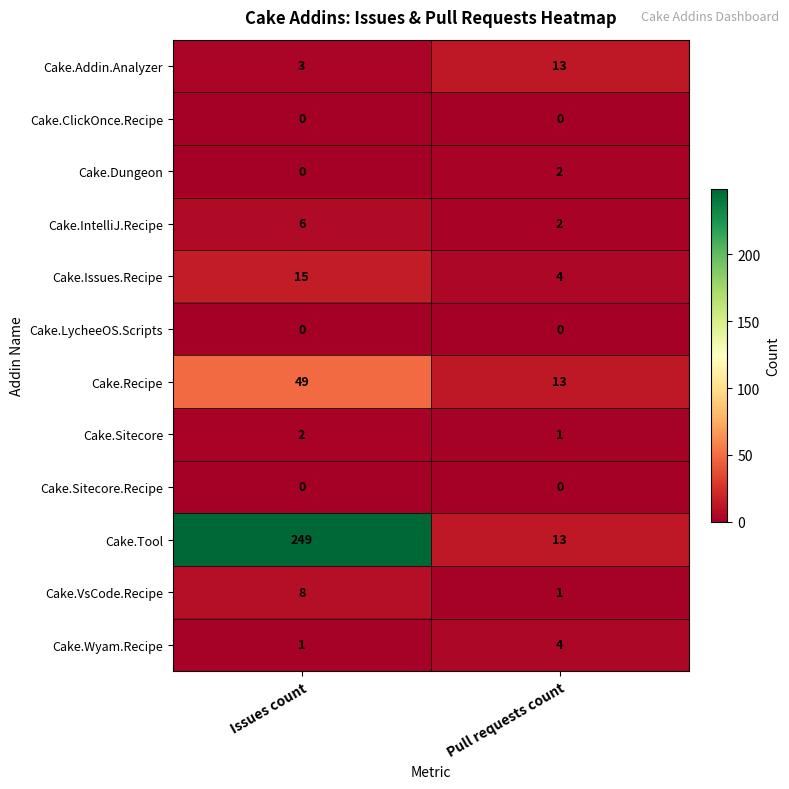

Reading left to right, extract all data points from this chart.

Cake.Addin.Analyzer: 3	13
Cake.ClickOnce.Recipe: 0	0
Cake.Dungeon: 0	2
Cake.IntelliJ.Recipe: 6	2
Cake.Issues.Recipe: 15	4
Cake.LycheeOS.Scripts: 0	0
Cake.Recipe: 49	13
Cake.Sitecore: 2	1
Cake.Sitecore.Recipe: 0	0
Cake.Tool: 249	13
Cake.VsCode.Recipe: 8	1
Cake.Wyam.Recipe: 1	4